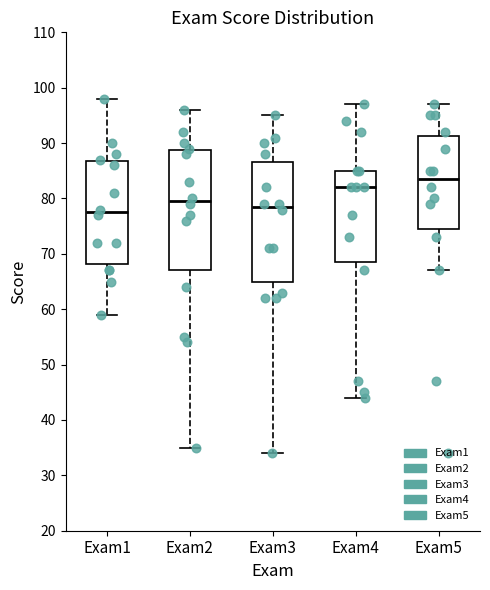

Where is the upper edge of the box for Exam5 on the y-axis? The values are not printed on the chart, so give them approximately, as read against the axis.

91